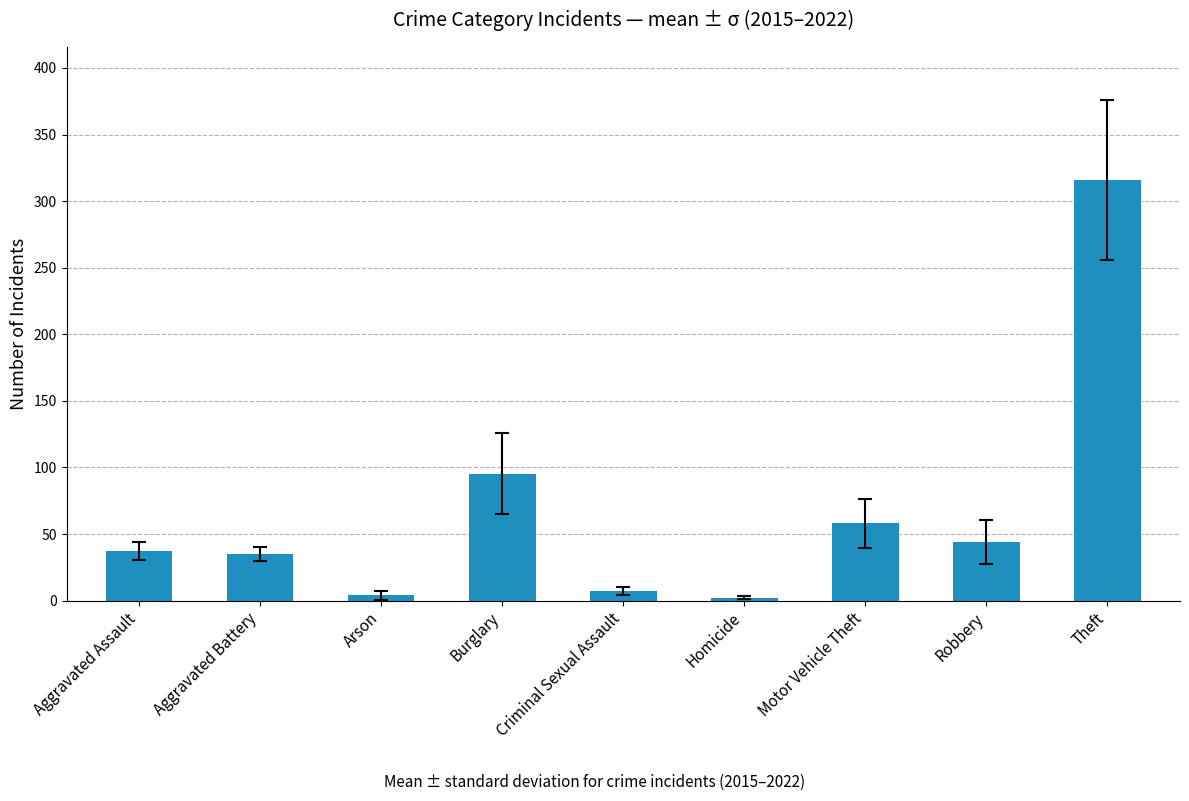

Are the bars horizontal?

No